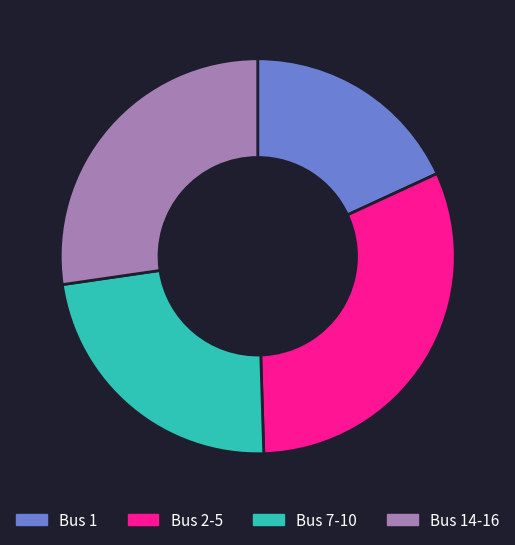

Is there any slice that represents more than half of the pie?

No